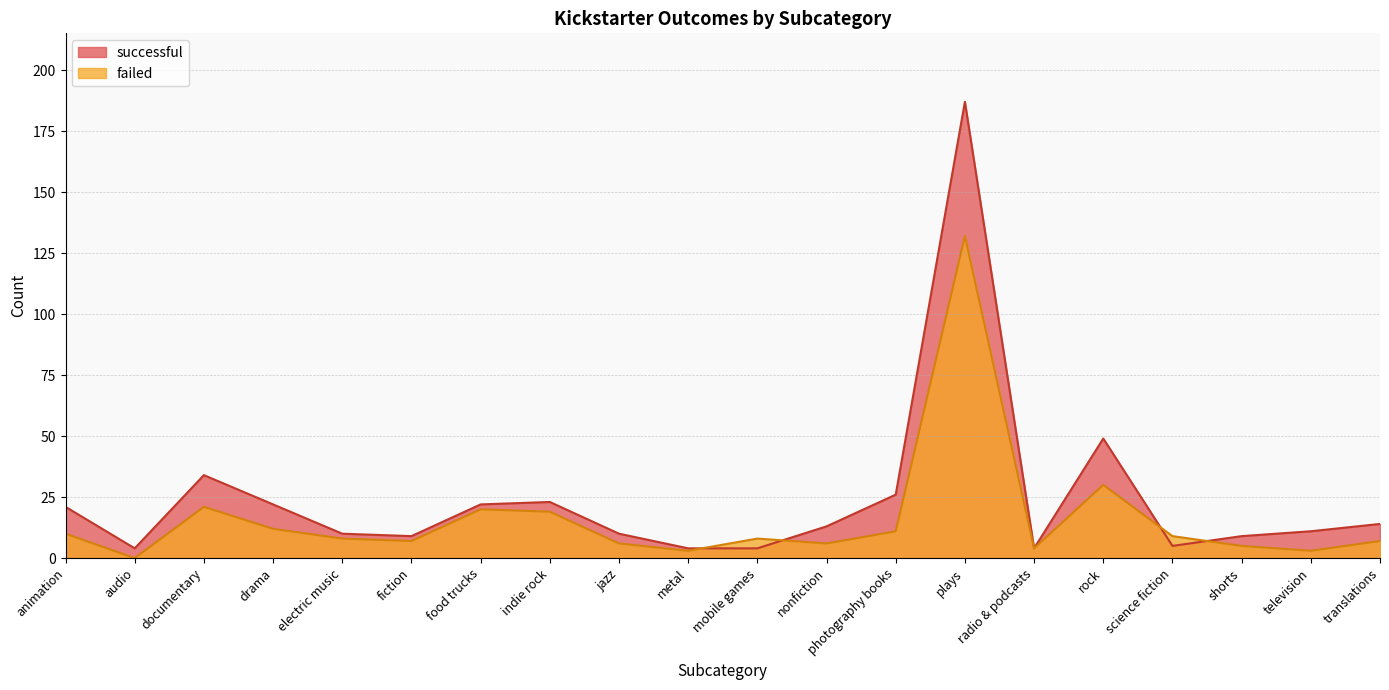

Reading right to left, list all the values displayed in this chart.

successful: 14	11	9	5	49	4	187	26	13	4	4	10	23	22	9	10	22	34	4	21
failed: 7	3	5	9	30	4	132	11	6	8	3	6	19	20	7	8	12	21	0	10